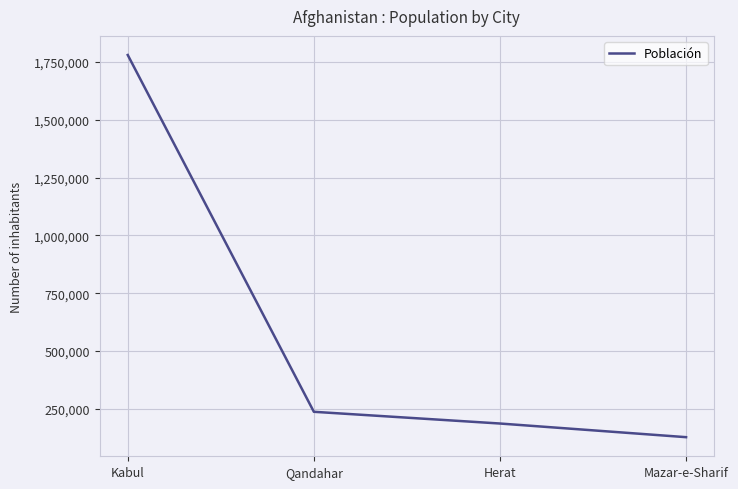

What is the approximate value at Kabul?

1780000